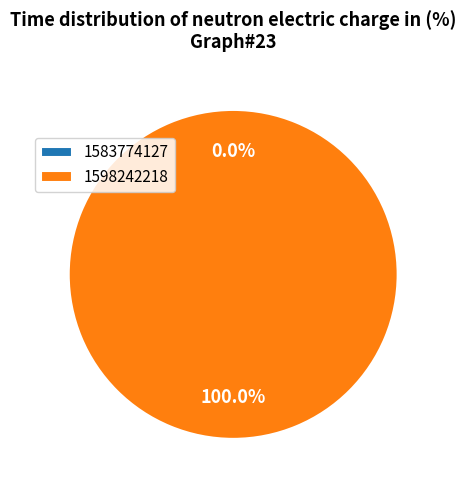

To the nearest percent, what portion does 1598242218 represent?

100%